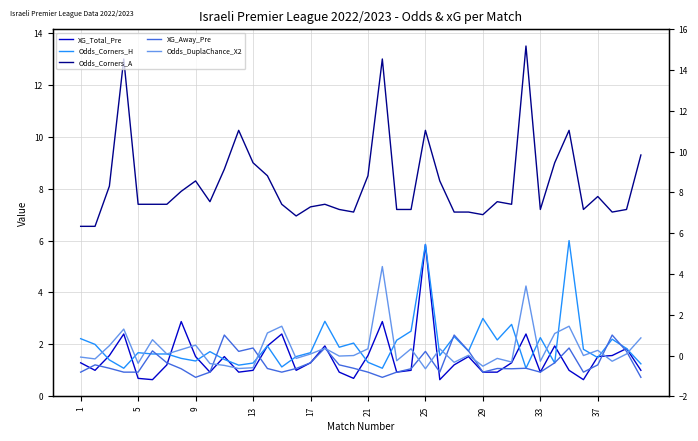

At which label does Odds_Corners_H reach its minimum?

13